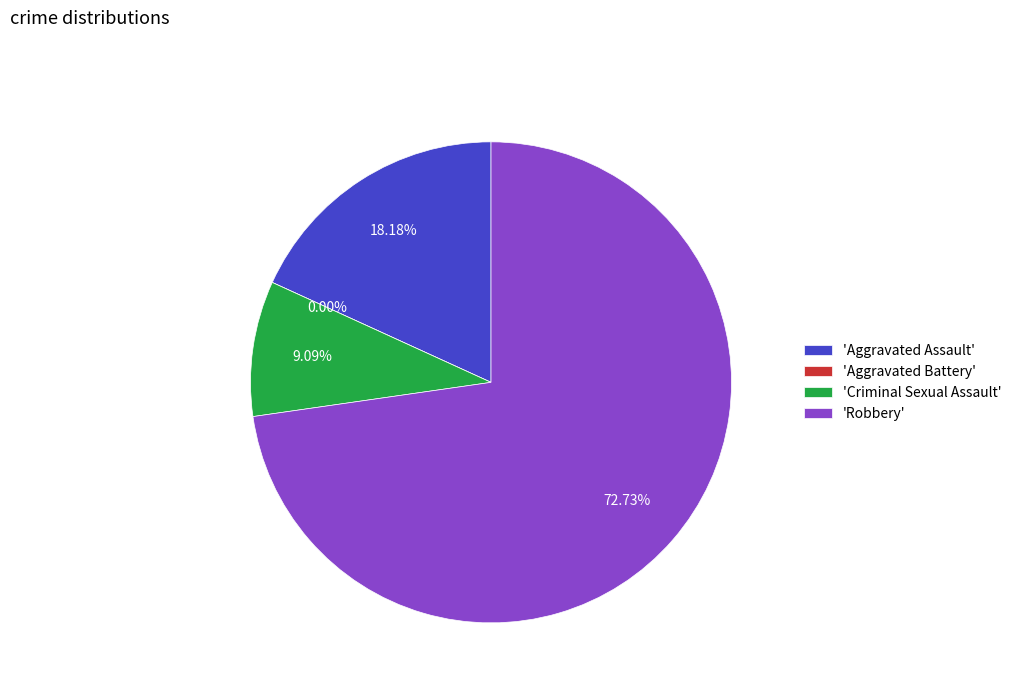

What is the smallest slice in the pie chart?

Aggravated Battery